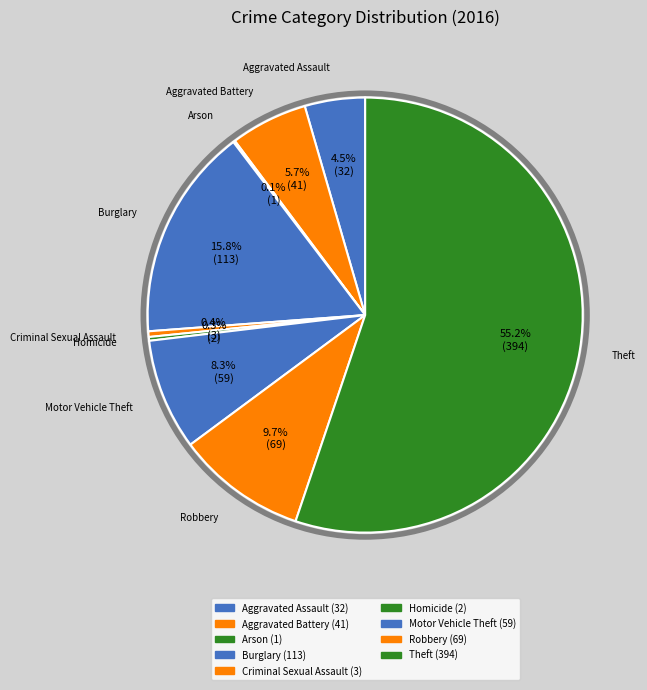

Which slice represents more than half of the pie?

Theft